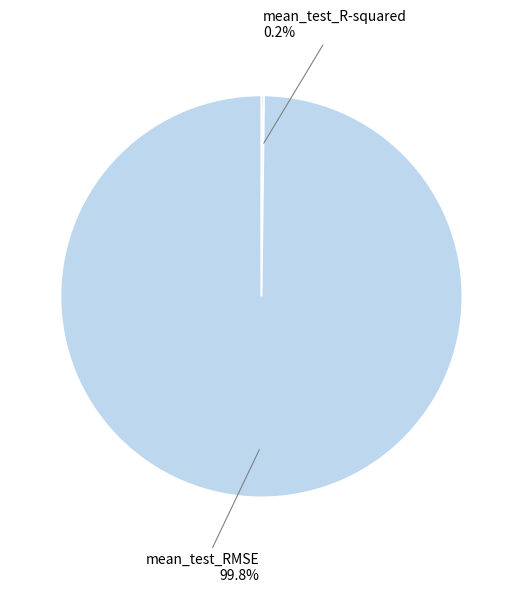

What is the largest slice in the pie chart?

mean_test_RMSE